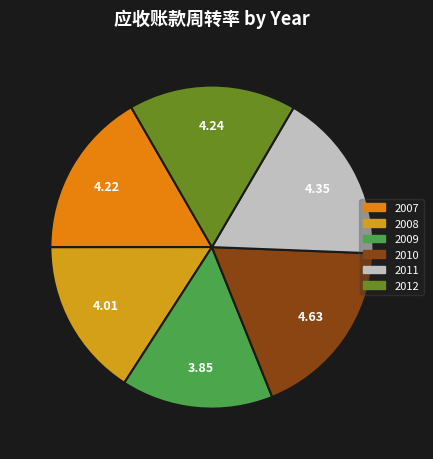

Count the number of slices in the pie.

6